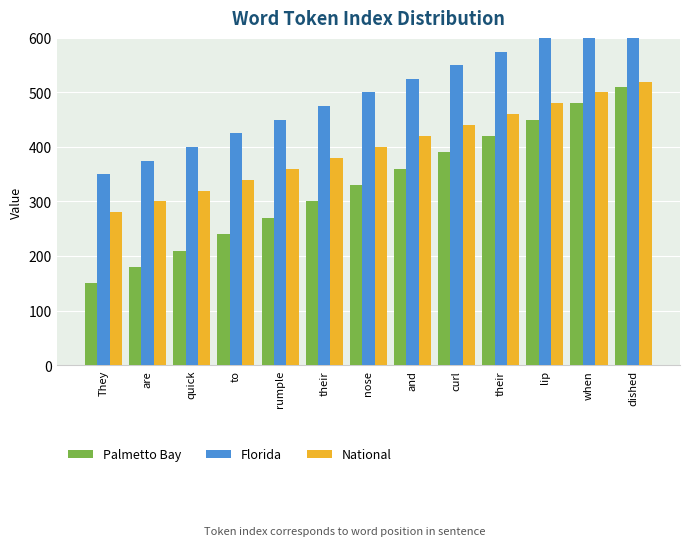

Which category has the highest value in the Florida series?

dished